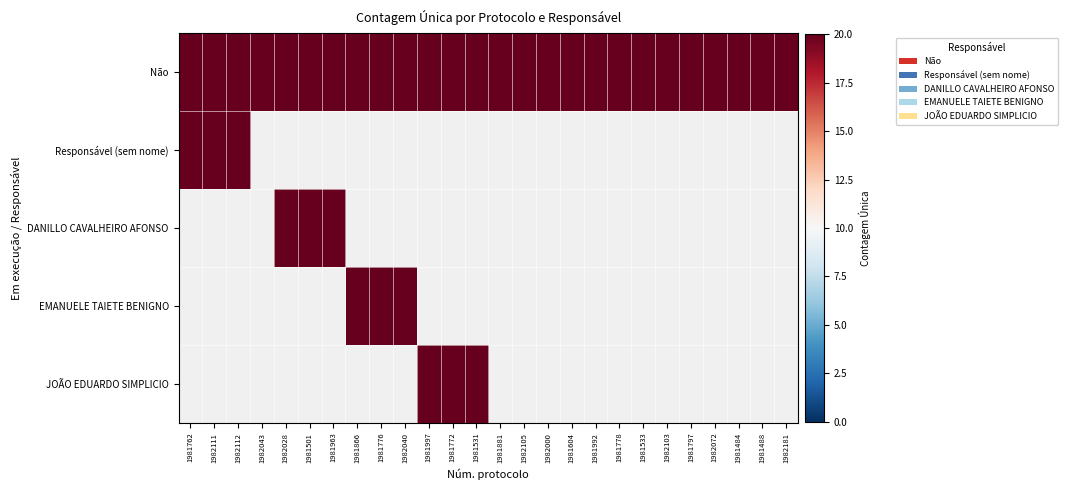

Reading right to left, list all the values displayed in this chart.

Não: 1982181=20	1981488=20	1981484=20	1982072=20	1981797=20	1982103=20	1981533=20	1981778=20	1981992=20	1981604=20	1982000=20	1982105=20	1981881=20	1981531=20	1981772=20	1981997=20	1982040=20	1981776=20	1981866=20	1981963=20	1981501=20	1982028=20	1982043=20	1982112=20	1982111=20	1981762=20
Responsável (sem nome): 1982181=0	1981488=0	1981484=0	1982072=0	1981797=0	1982103=0	1981533=0	1981778=0	1981992=0	1981604=0	1982000=0	1982105=0	1981881=0	1981531=0	1981772=0	1981997=0	1982040=0	1981776=0	1981866=0	1981963=0	1981501=0	1982028=0	1982043=0	1982112=20	1982111=20	1981762=20
DANILLO CAVALHEIRO AFONSO: 1982181=0	1981488=0	1981484=0	1982072=0	1981797=0	1982103=0	1981533=0	1981778=0	1981992=0	1981604=0	1982000=0	1982105=0	1981881=0	1981531=0	1981772=0	1981997=0	1982040=0	1981776=0	1981866=0	1981963=20	1981501=20	1982028=20	1982043=0	1982112=0	1982111=0	1981762=0
EMANUELE TAIETE BENIGNO: 1982181=0	1981488=0	1981484=0	1982072=0	1981797=0	1982103=0	1981533=0	1981778=0	1981992=0	1981604=0	1982000=0	1982105=0	1981881=0	1981531=0	1981772=0	1981997=0	1982040=20	1981776=20	1981866=20	1981963=0	1981501=0	1982028=0	1982043=0	1982112=0	1982111=0	1981762=0
JOÃO EDUARDO SIMPLICIO: 1982181=0	1981488=0	1981484=0	1982072=0	1981797=0	1982103=0	1981533=0	1981778=0	1981992=0	1981604=0	1982000=0	1982105=0	1981881=0	1981531=20	1981772=20	1981997=20	1982040=0	1981776=0	1981866=0	1981963=0	1981501=0	1982028=0	1982043=0	1982112=0	1982111=0	1981762=0